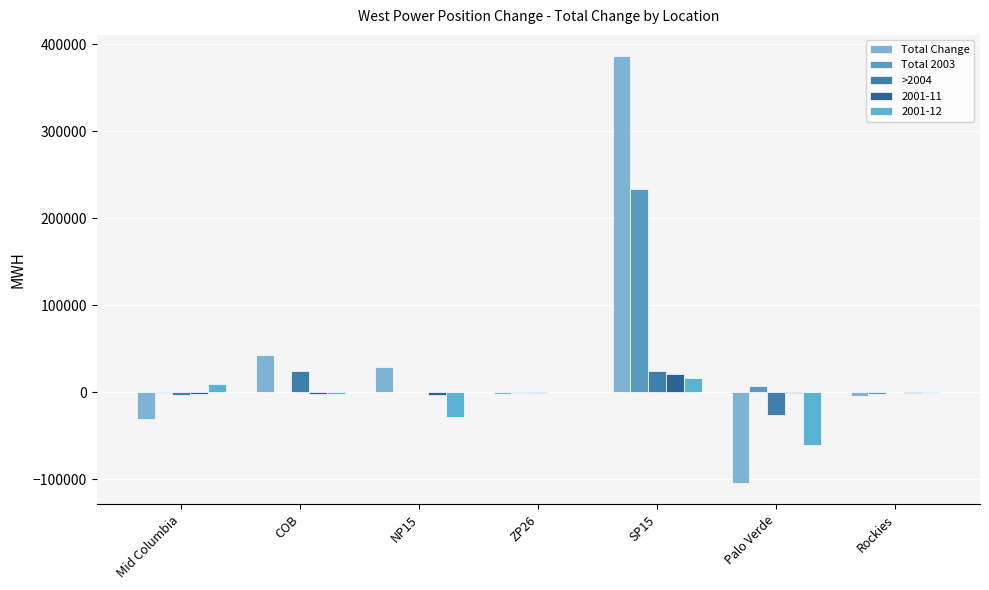

How many groups of bars are there?

7